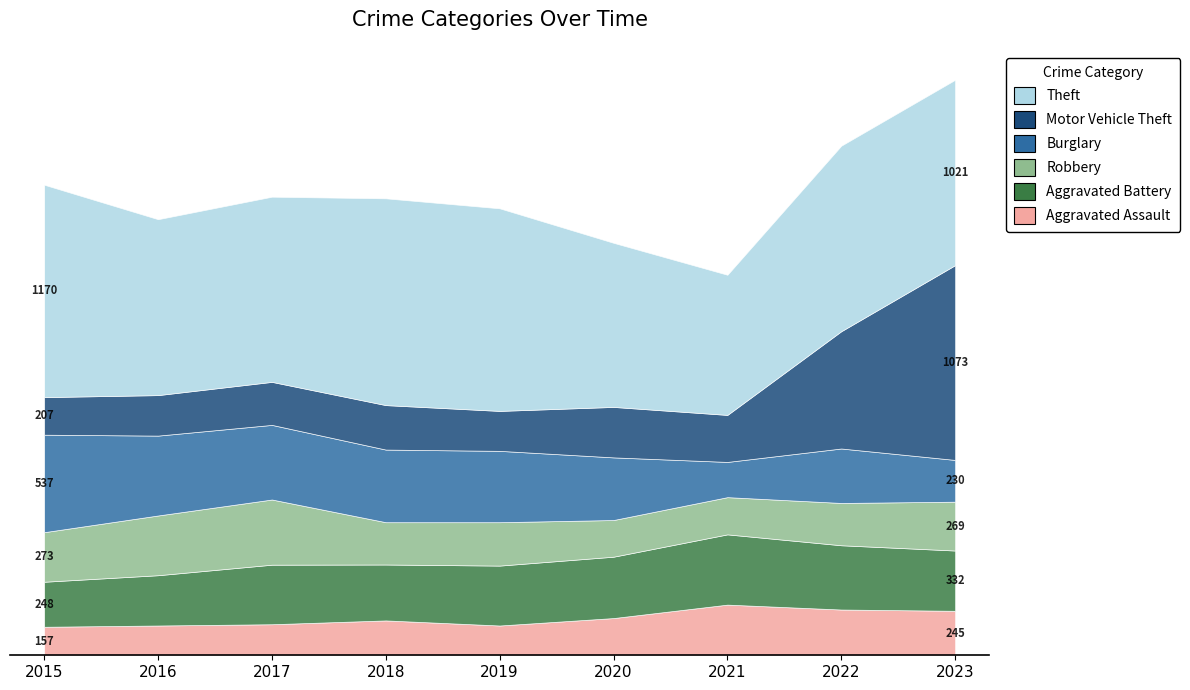

How many lines are shown in the chart?

6